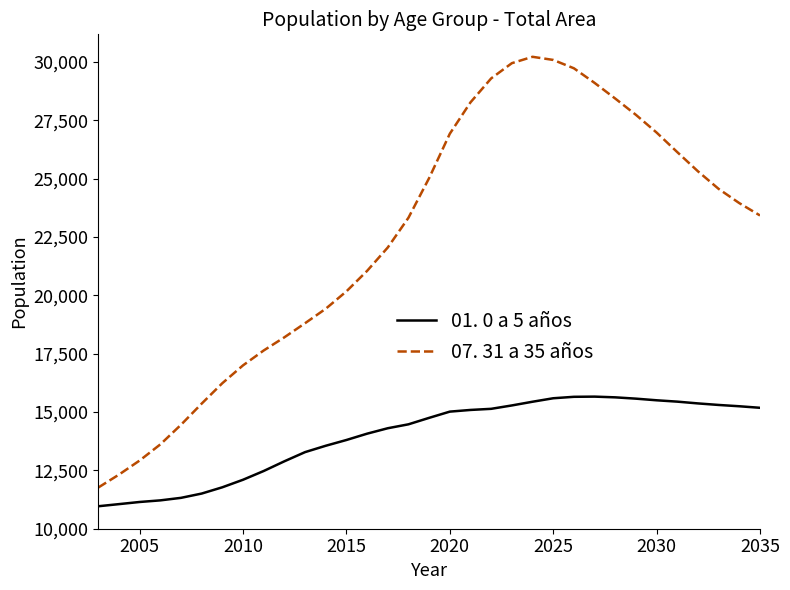

How many interior local peaks does the 07. 31 a 35 años series have?

1